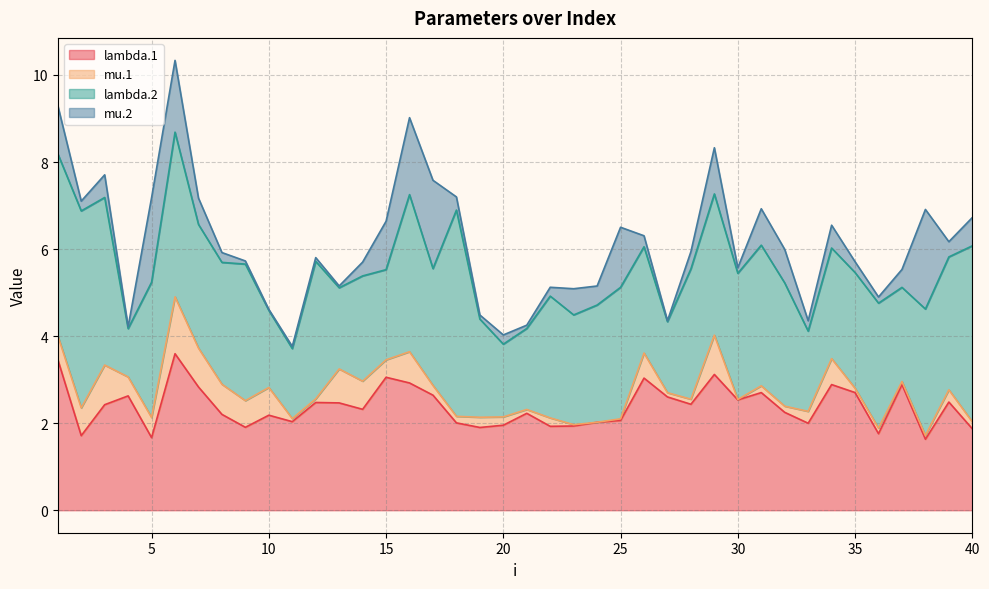

How many times do mu.2 and lambda.1 cross each other?

4